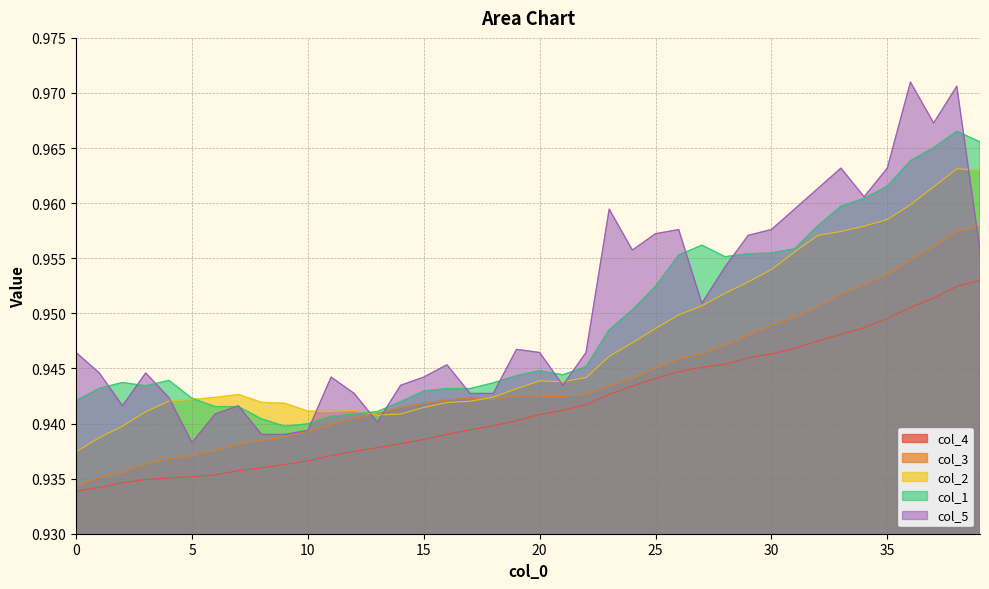

Reading left to right, transcribe all the data shown in this chart.

col_1: 0=0.9	1=0.9	2=0.9	3=0.9	4=0.9	5=0.9	6=0.9	7=0.9	8=0.9	9=0.9	10=0.9	11=0.9	12=0.9	13=0.9	14=0.9	15=0.9	16=0.9	17=0.9	18=0.9	19=0.9	20=0.9	21=0.9	22=0.9	23=0.9	24=1.0	25=1.0	26=1.0	27=1.0	28=1.0	29=1.0	30=1.0	31=1.0	32=1.0	33=1.0	34=1.0	35=1.0	36=1.0	37=1.0	38=1.0	39=1.0
col_2: 0=0.9	1=0.9	2=0.9	3=0.9	4=0.9	5=0.9	6=0.9	7=0.9	8=0.9	9=0.9	10=0.9	11=0.9	12=0.9	13=0.9	14=0.9	15=0.9	16=0.9	17=0.9	18=0.9	19=0.9	20=0.9	21=0.9	22=0.9	23=0.9	24=0.9	25=0.9	26=0.9	27=1.0	28=1.0	29=1.0	30=1.0	31=1.0	32=1.0	33=1.0	34=1.0	35=1.0	36=1.0	37=1.0	38=1.0	39=1.0
col_3: 0=0.9	1=0.9	2=0.9	3=0.9	4=0.9	5=0.9	6=0.9	7=0.9	8=0.9	9=0.9	10=0.9	11=0.9	12=0.9	13=0.9	14=0.9	15=0.9	16=0.9	17=0.9	18=0.9	19=0.9	20=0.9	21=0.9	22=0.9	23=0.9	24=0.9	25=0.9	26=0.9	27=0.9	28=0.9	29=0.9	30=0.9	31=0.9	32=1.0	33=1.0	34=1.0	35=1.0	36=1.0	37=1.0	38=1.0	39=1.0
col_4: 0=0.9	1=0.9	2=0.9	3=0.9	4=0.9	5=0.9	6=0.9	7=0.9	8=0.9	9=0.9	10=0.9	11=0.9	12=0.9	13=0.9	14=0.9	15=0.9	16=0.9	17=0.9	18=0.9	19=0.9	20=0.9	21=0.9	22=0.9	23=0.9	24=0.9	25=0.9	26=0.9	27=0.9	28=0.9	29=0.9	30=0.9	31=0.9	32=0.9	33=0.9	34=0.9	35=0.9	36=1.0	37=1.0	38=1.0	39=1.0
col_5: 0=0.9	1=0.9	2=0.9	3=0.9	4=0.9	5=0.9	6=0.9	7=0.9	8=0.9	9=0.9	10=0.9	11=0.9	12=0.9	13=0.9	14=0.9	15=0.9	16=0.9	17=0.9	18=0.9	19=0.9	20=0.9	21=0.9	22=0.9	23=1.0	24=1.0	25=1.0	26=1.0	27=1.0	28=1.0	29=1.0	30=1.0	31=1.0	32=1.0	33=1.0	34=1.0	35=1.0	36=1.0	37=1.0	38=1.0	39=1.0